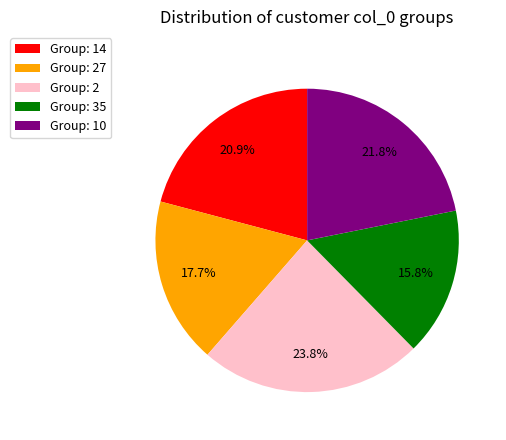

Is the sum of Group: 10 and Group: 35 greater than half?

No